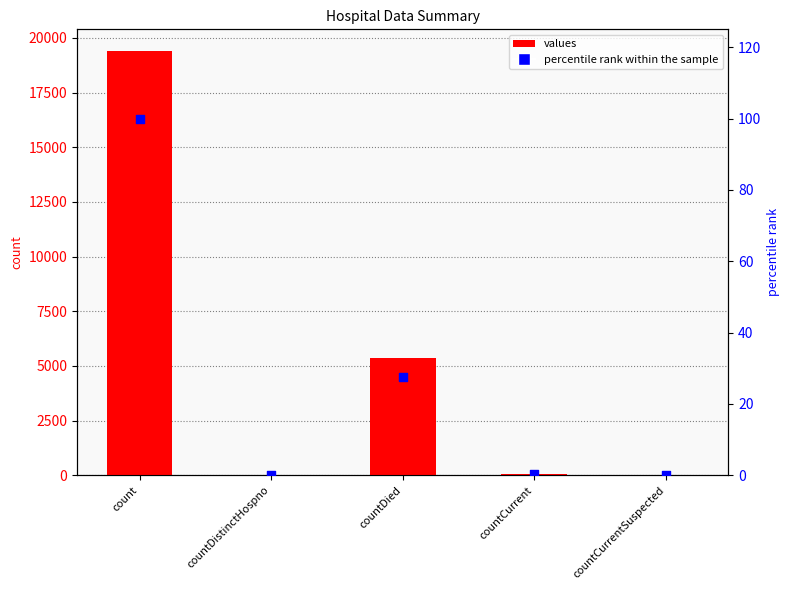

What is the total value across all series at countCurrent?

60.3